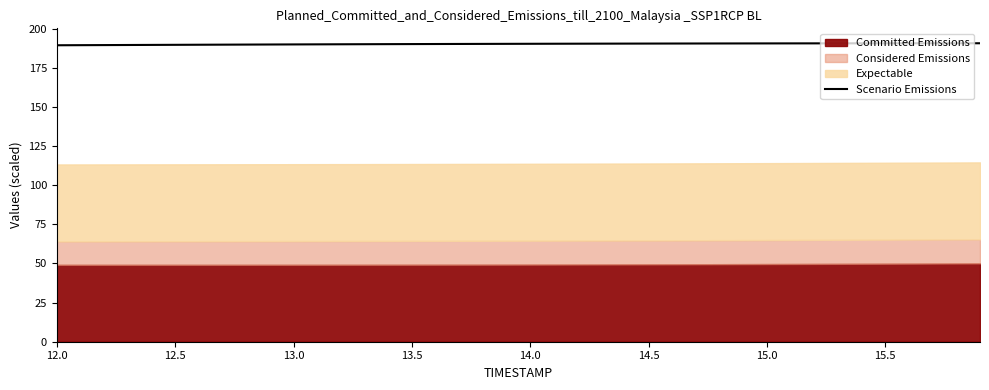

The Scenario Emissions series shows 190.5 at 14.5. True or false?

True